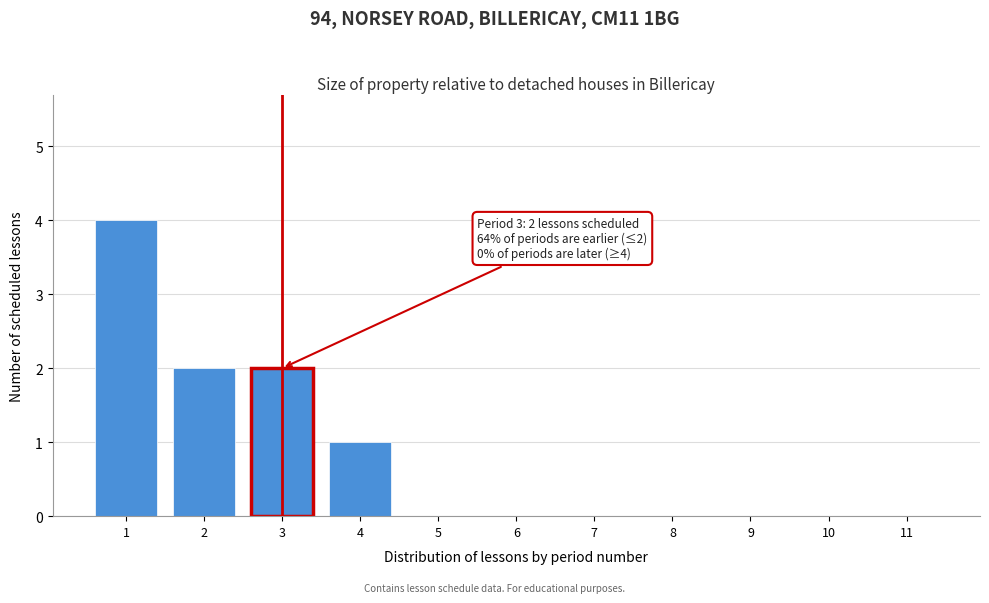

Reading left to right, transcribe all the data shown in this chart.

1=4	2=2	3=2	4=1	5=0	6=0	7=0	8=0	9=0	10=0	11=0